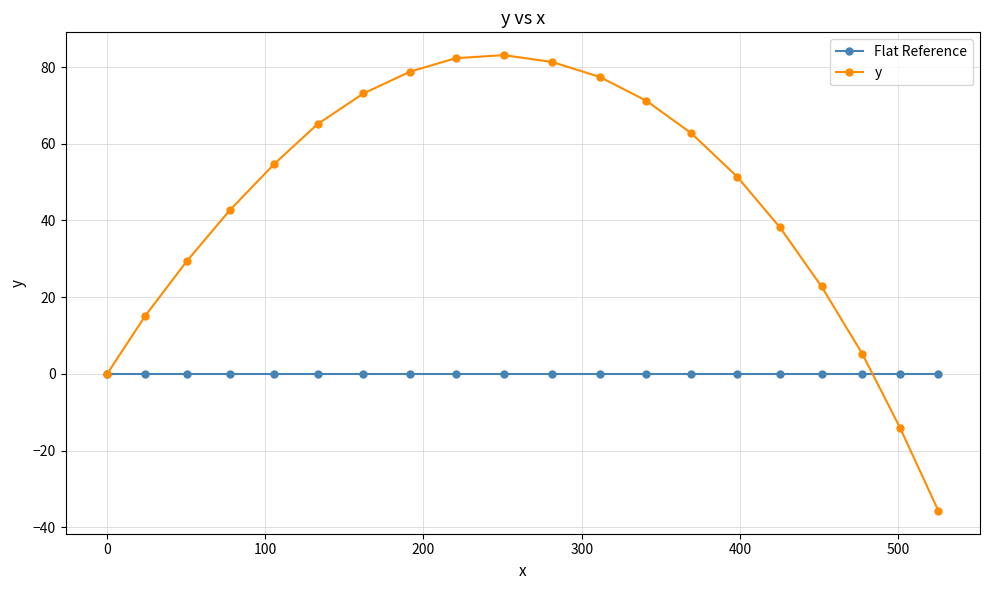

True or false: y has more than 1 interior local peaks.

False